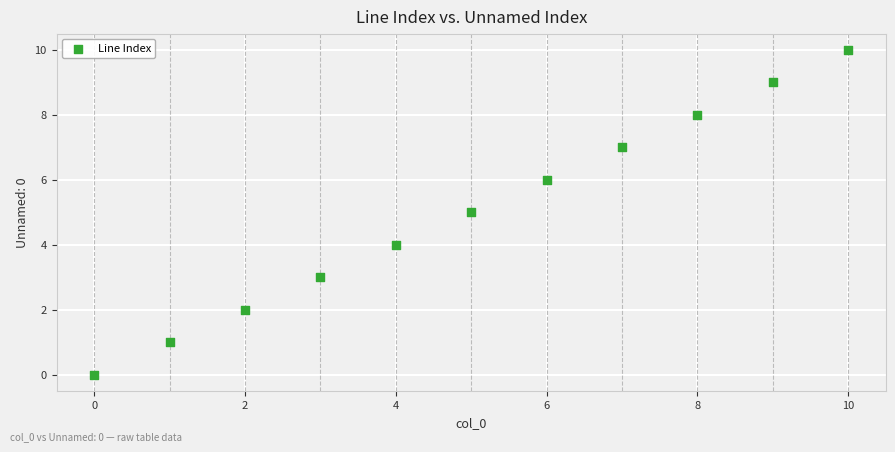

What is the range of Y values (max minus min)?

10